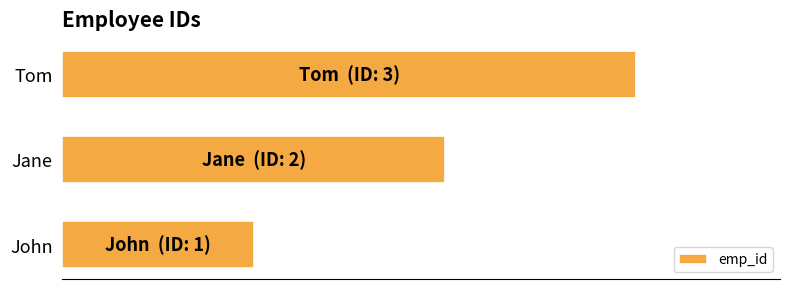

Are the bars horizontal?

Yes